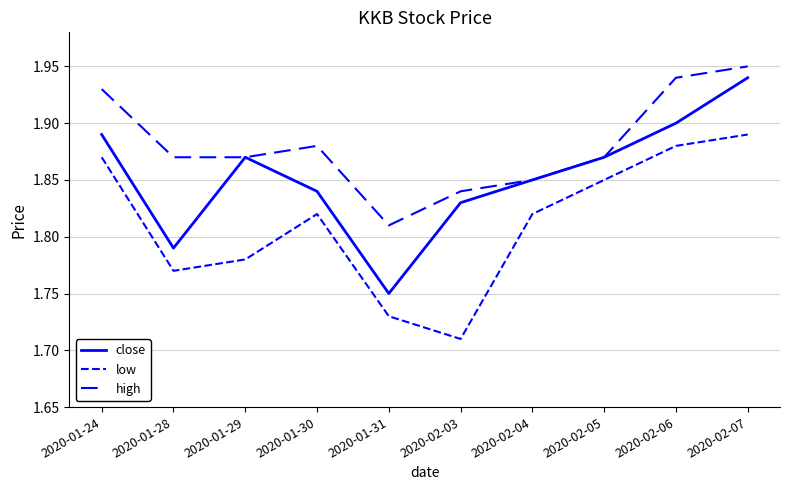

What is the sum of all high values?

18.8